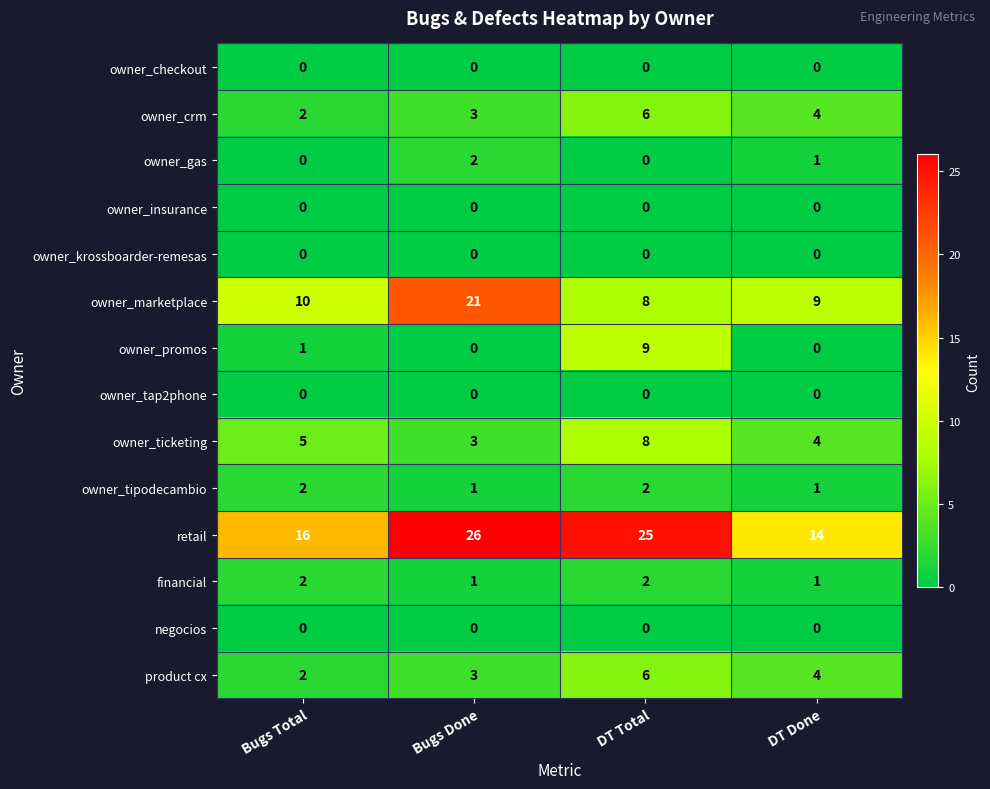

Which series has the largest total across all categories?

retail